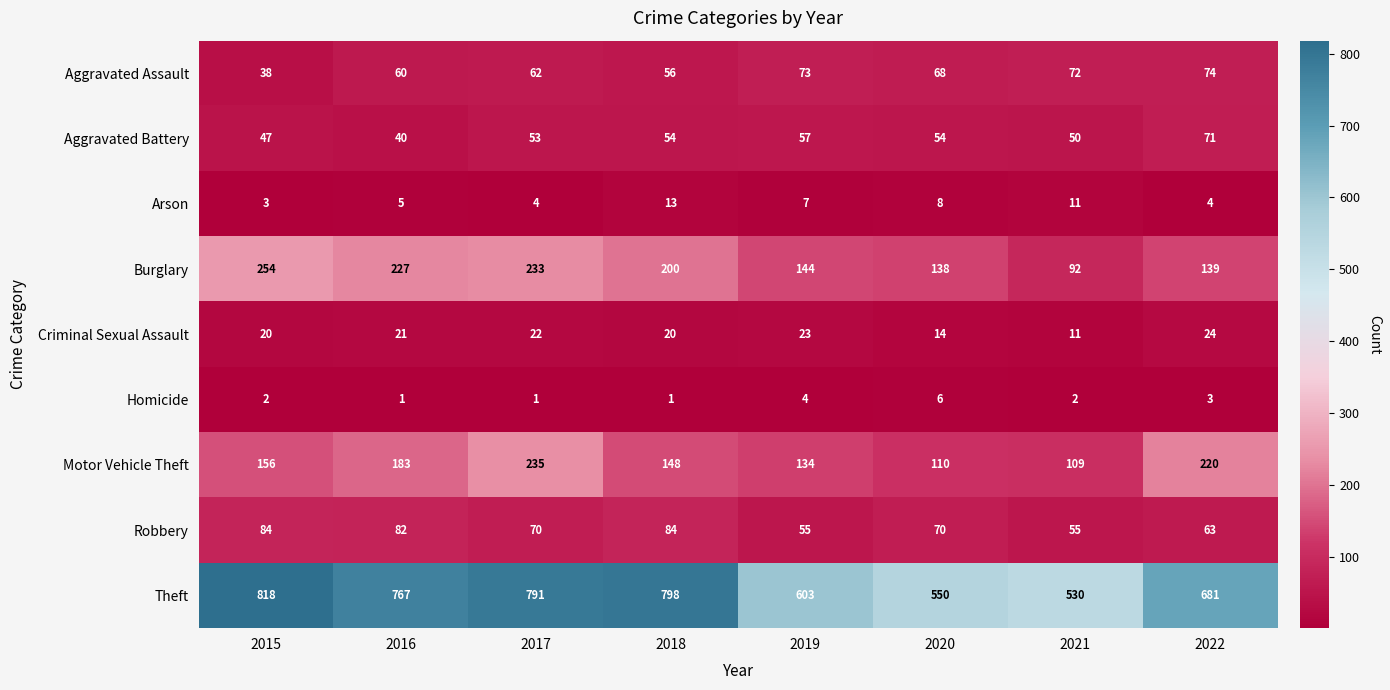

What is the difference between the maximum and minimum values in the Burglary series?

162